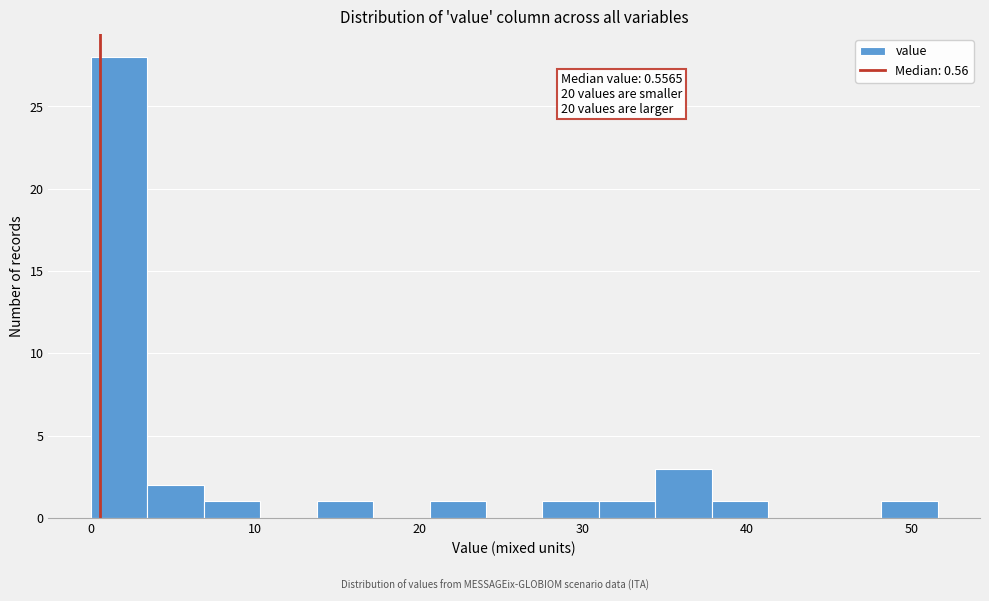

Around what value on the x-axis is the tallest bar? Give the approximate position of its centre, as read against the axis.

2